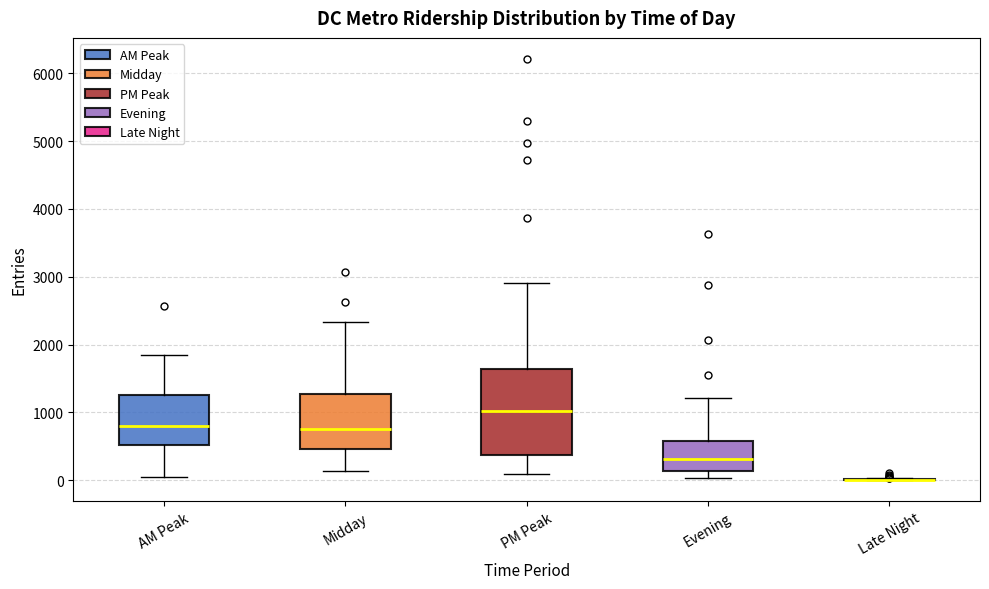

Reading left to right, read every box against the y-axis: the position of its median line, the range the box covers, and the ends of its whiskers. The values are not printed on the chart, so give them approximately, as read against the axis.

AM Peak: median 800, box 500 to 1300, whiskers 0 to 1800
Midday: median 800, box 500 to 1300, whiskers 100 to 2300
PM Peak: median 1000, box 400 to 1600, whiskers 100 to 2900
Evening: median 300, box 100 to 600, whiskers 0 to 1200
Late Night: box collapsed to a line at 0, whiskers 0 to 0